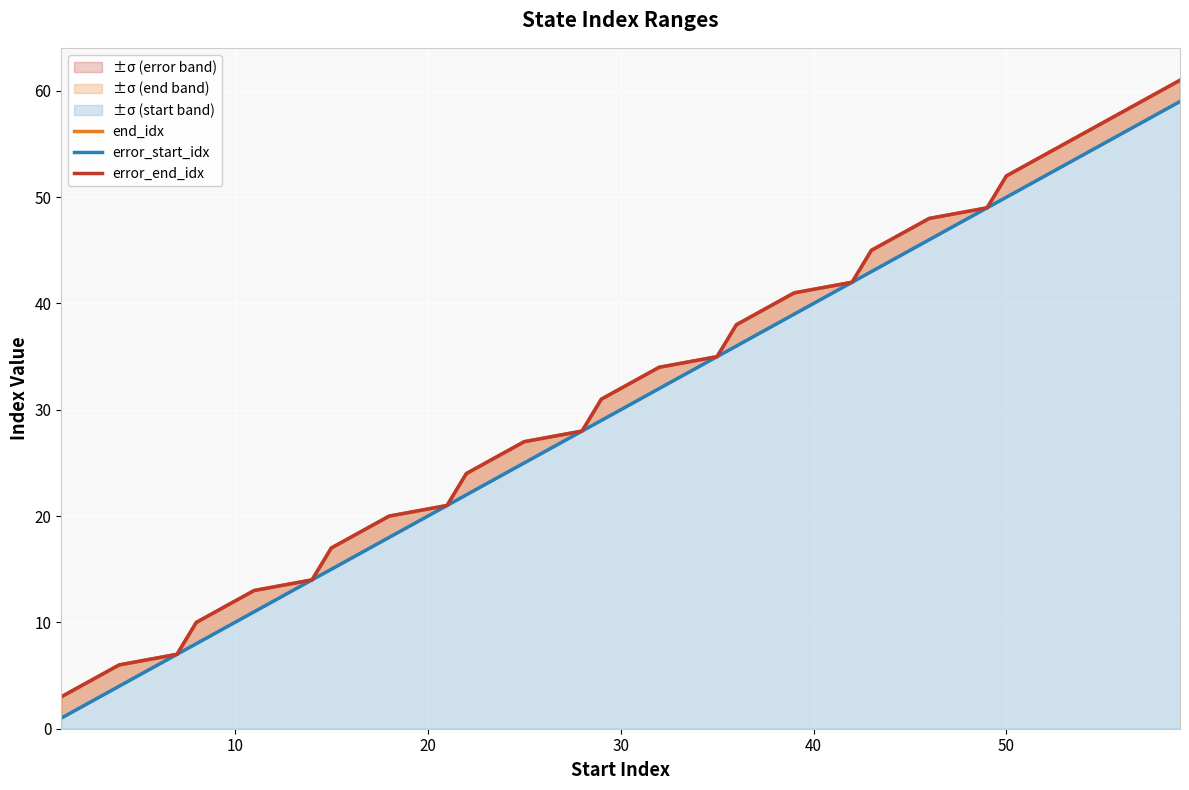

The error_start_idx series shows 49 at 20. True or false?

True